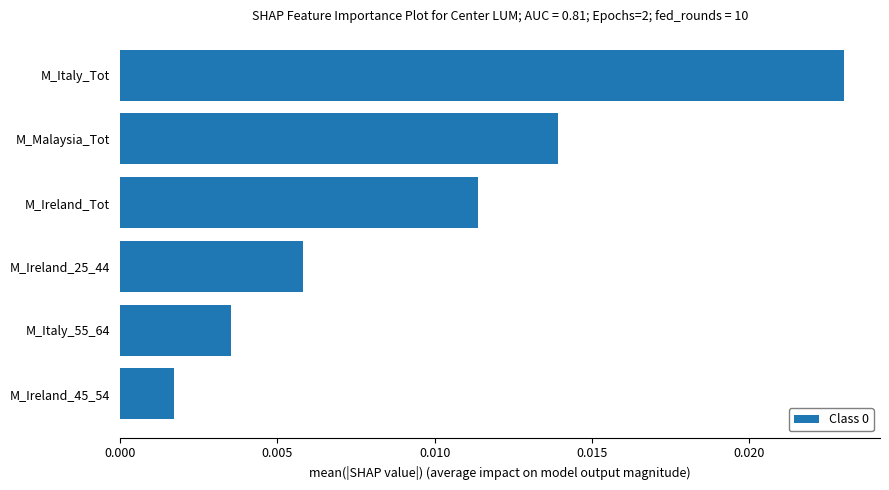

List the labels in order of value, smallest first.

M_Ireland_45_54, M_Italy_55_64, M_Ireland_25_44, M_Ireland_Tot, M_Malaysia_Tot, M_Italy_Tot